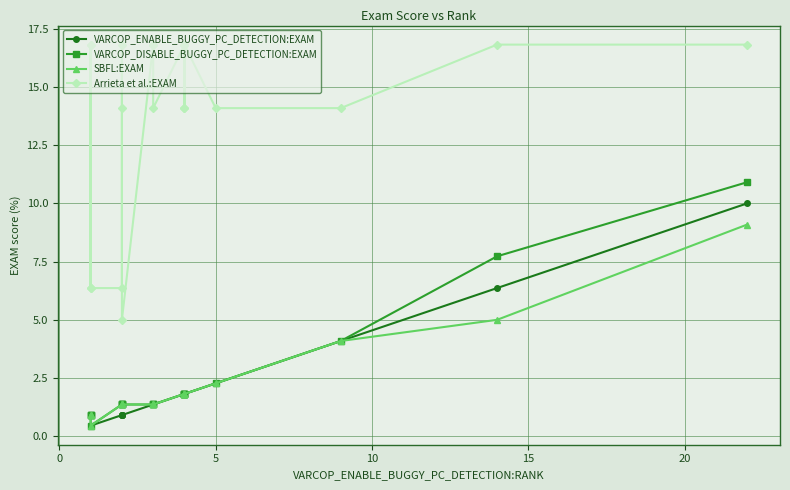

List the series in order of their peak value, lowest first.

SBFL:EXAM, VARCOP_ENABLE_BUGGY_PC_DETECTION:EXAM, VARCOP_DISABLE_BUGGY_PC_DETECTION:EXAM, Arrieta et al.:EXAM